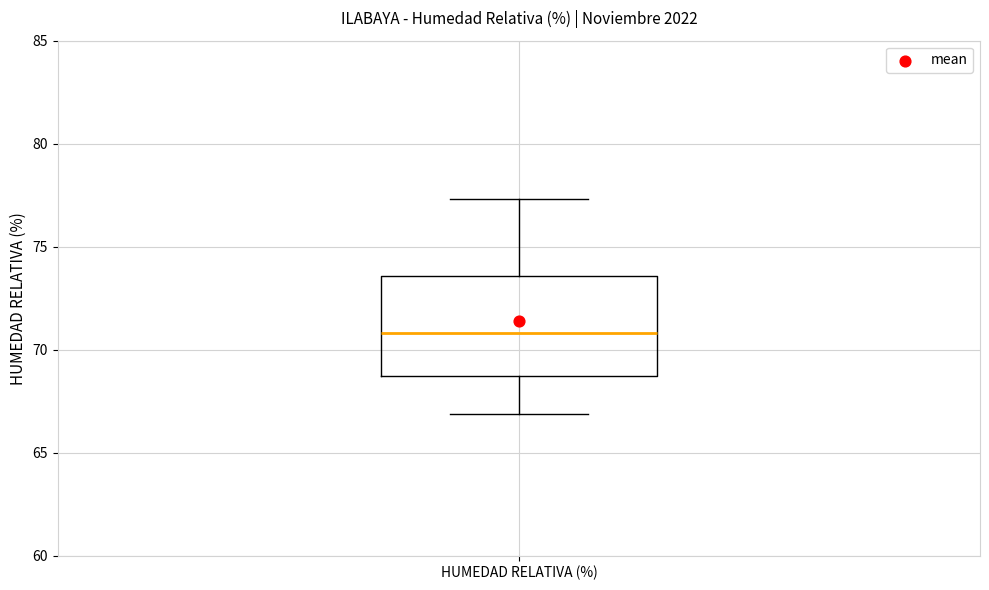

Where does the upper whisker of the box for HUMEDAD RELATIVA (%) end on the y-axis? The values are not printed on the chart, so give them approximately, as read against the axis.

77.5